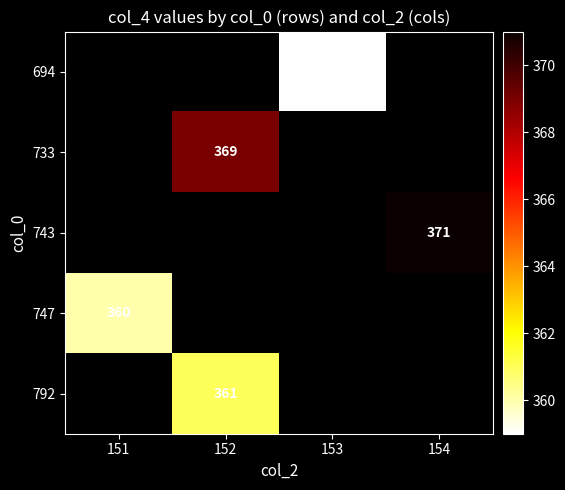

Which has a higher value, 153 or 152?

152